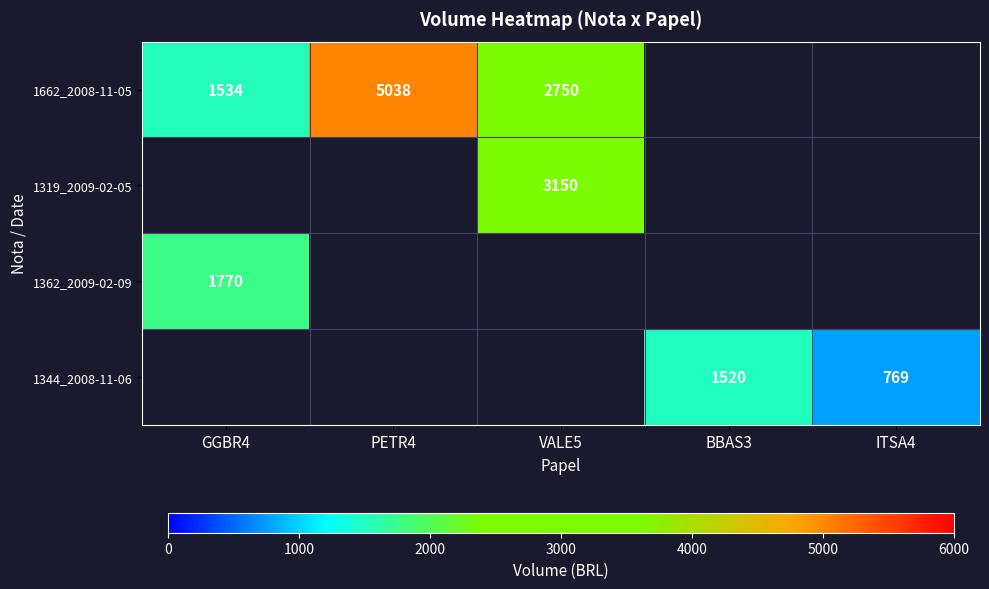

True or false: 1362_2009-02-09 has a value of 1770 at GGBR4.

True